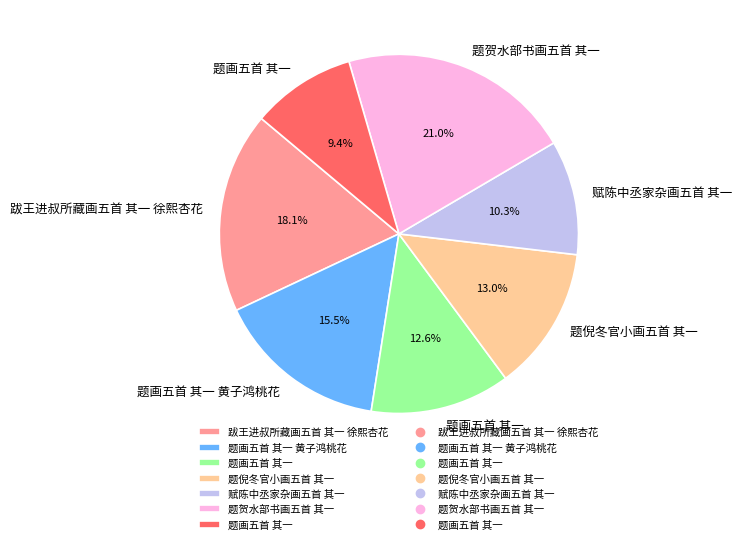

Count the number of slices in the pie.

7